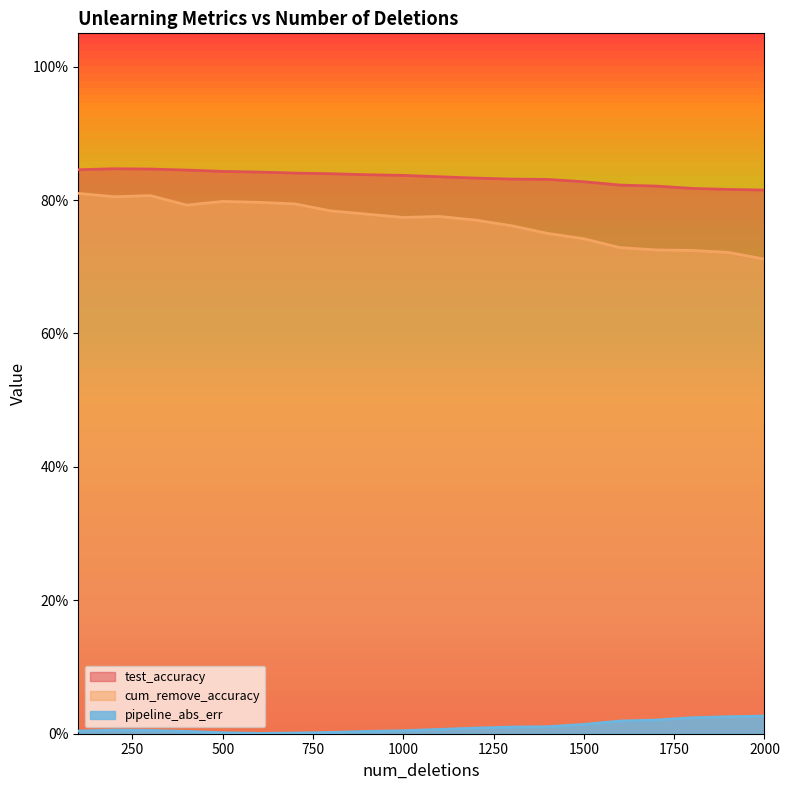

Where is cum_remove_accuracy nearest to the value 0?

2000